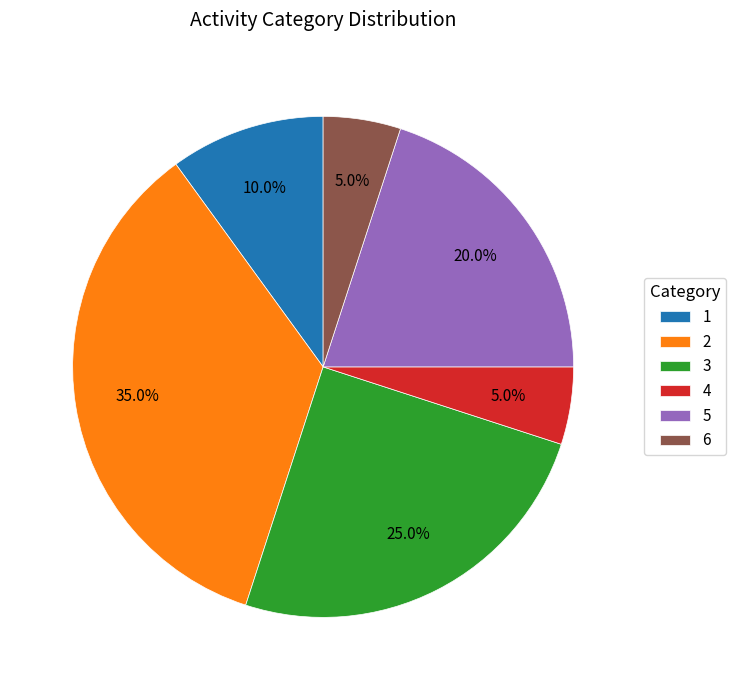

Between 3 and 6, which is larger?

3